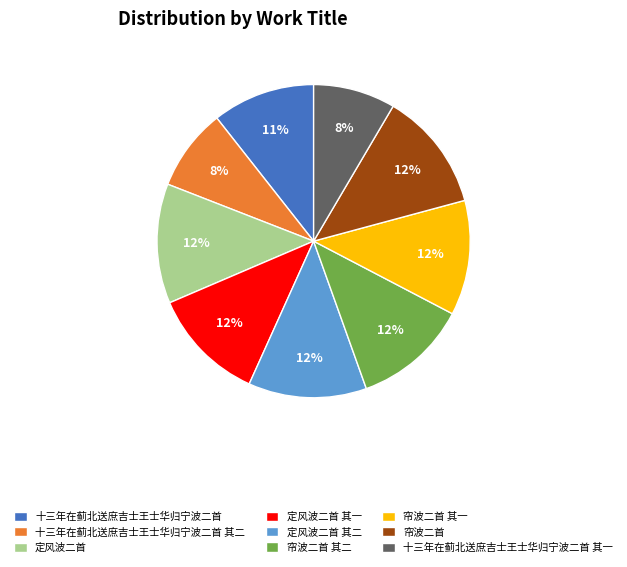

Is it true that 帘波二首 其二 is 12% of the pie?

True